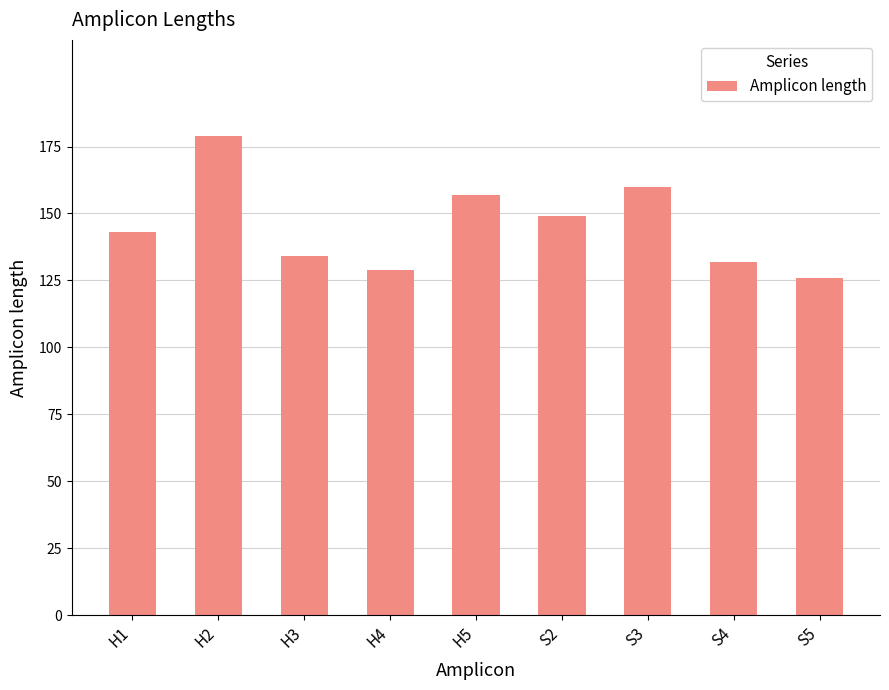

How many bars are there in total?

9